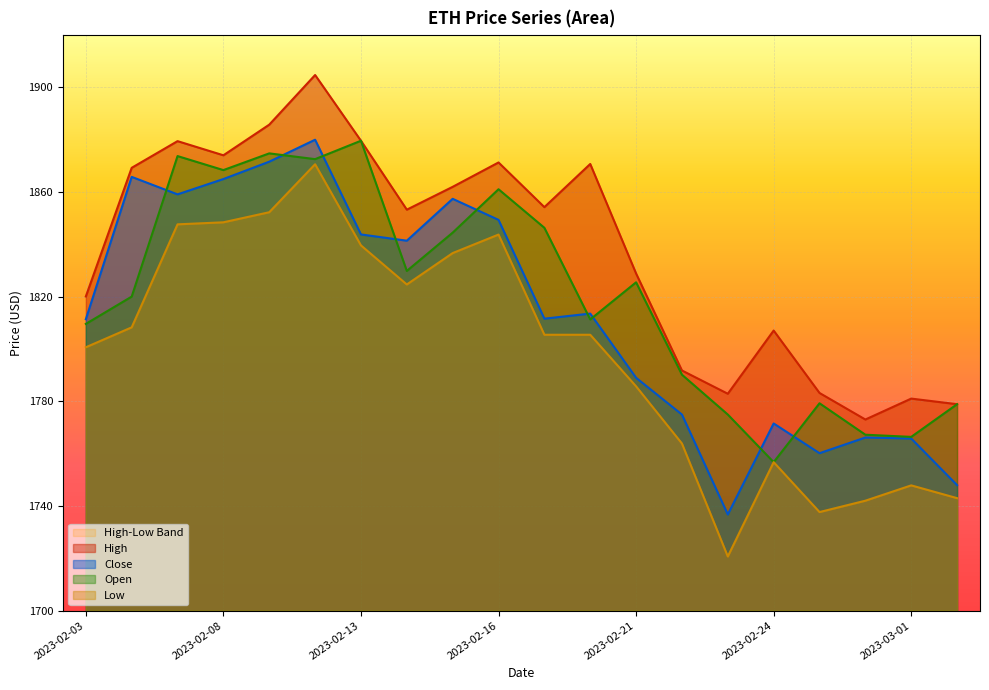

What is the sum of all Open values?

36431.2